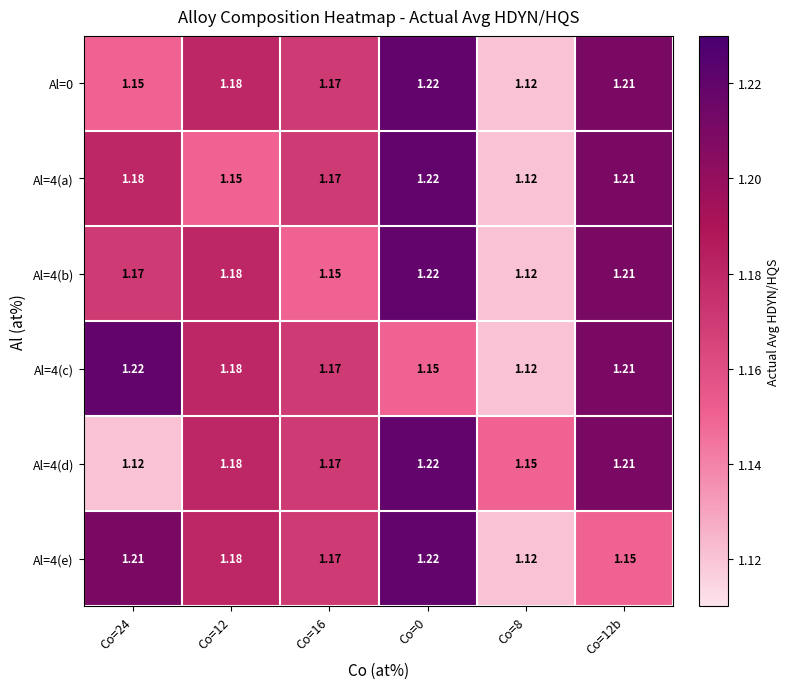

Is the value of Al=0 at Co=12 greater than the value of Al=4(a) at Co=12b?

No